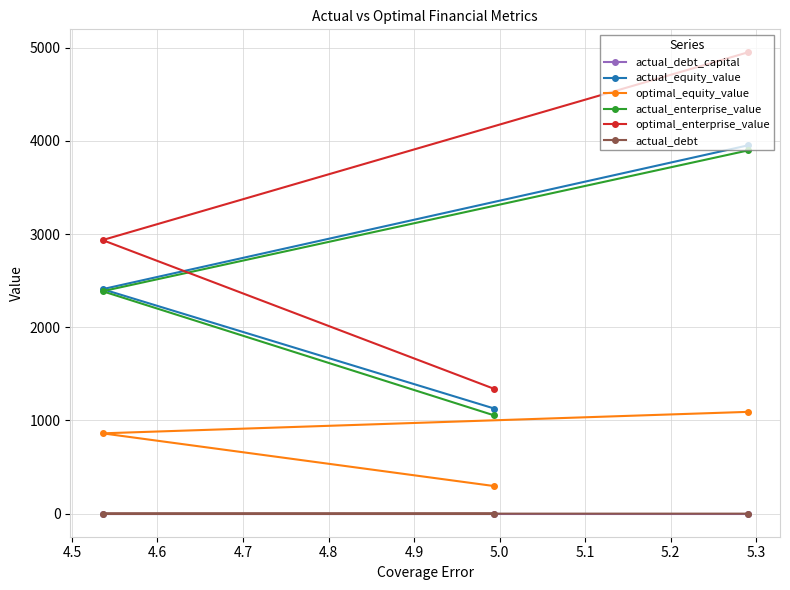

Reading left to right, what are all the values shown in this chart?

actual_debt_capital: 0.0	0.0	0.0
actual_equity_value: 3950.5	2408.3	1128.0
optimal_equity_value: 1091.9	861.7	296.0
actual_enterprise_value: 3895.9	2386.3	1054.1
optimal_enterprise_value: 4948.3	2934.8	1338.9
actual_debt: 0.0	0.3	0.7